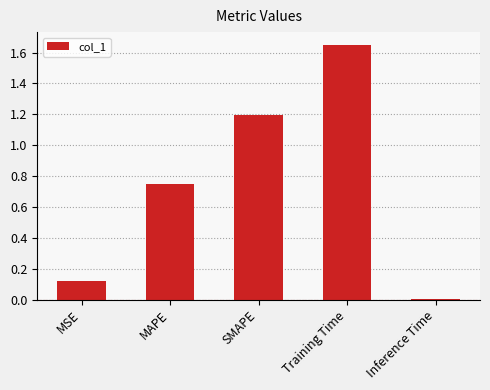

List the labels in order of value, smallest first.

Inference Time, MSE, MAPE, SMAPE, Training Time